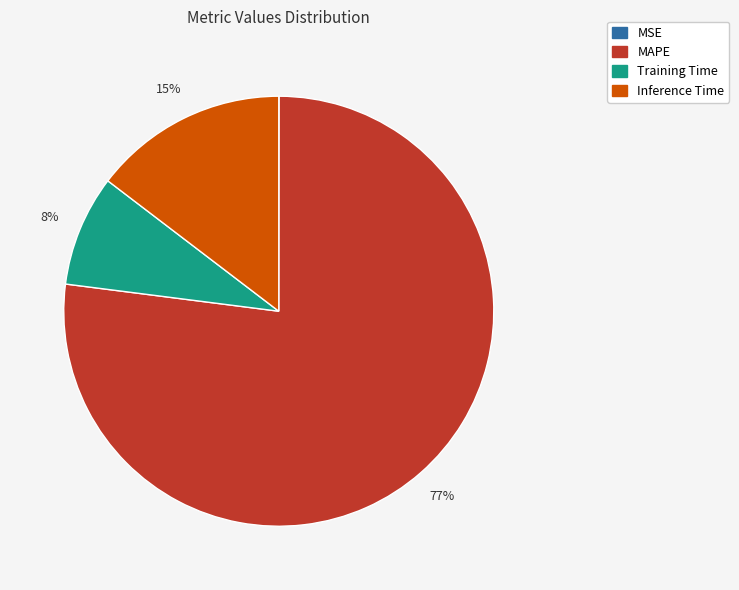

To the nearest percent, what is the difference between the largest and smallest slice percentages?

77%